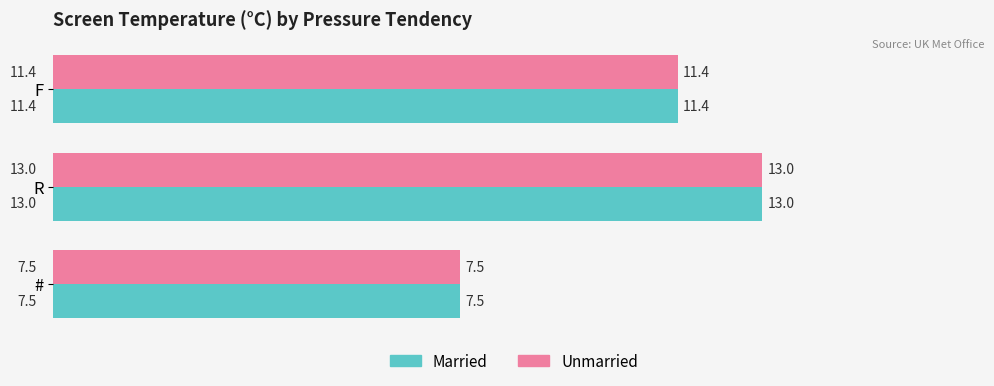

What is the sum of the Unmarried values at R and F?

24.4